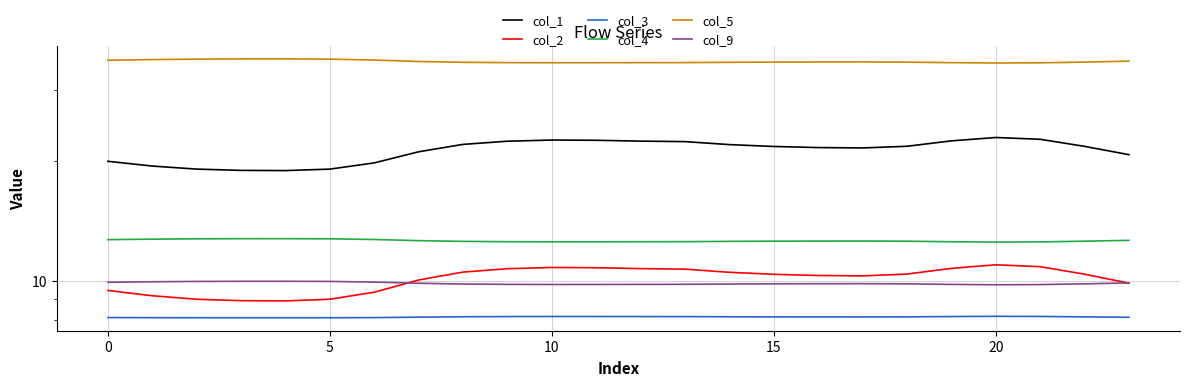

What is the minimum value for col_3?

8.1